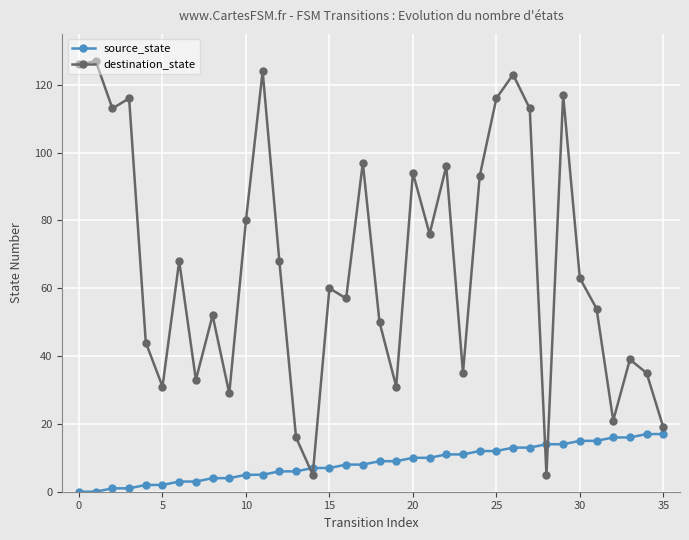

True or false: destination_state and source_state cross at least once.

True